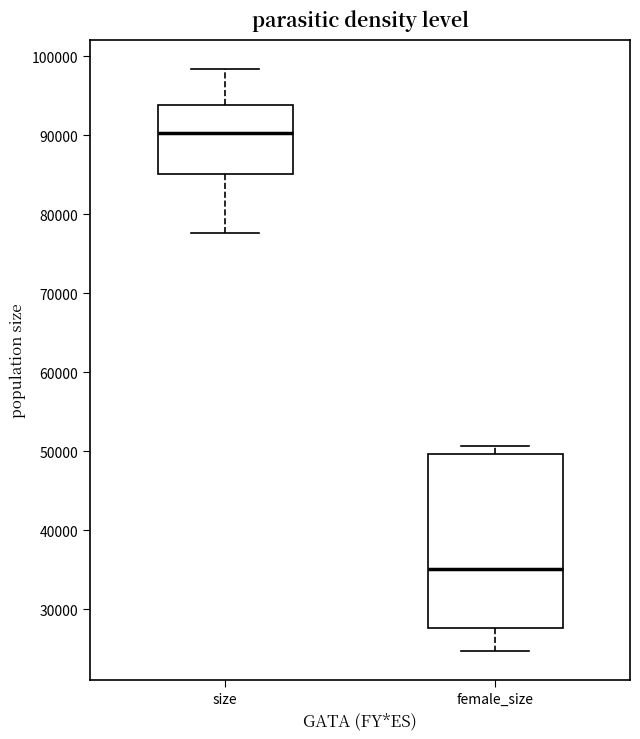

Which box is the tallest, from its lower edge to its upper edge?

female_size